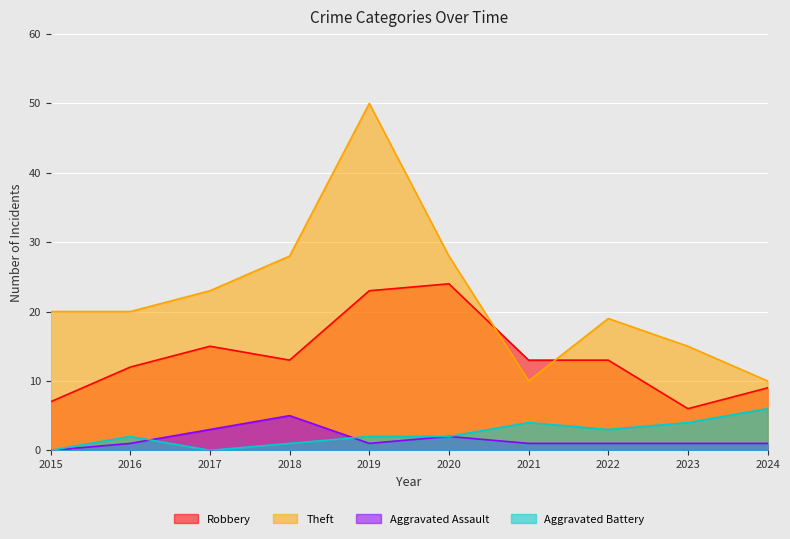

Reading left to right, what are all the values shown in this chart?

Robbery: 2015=7	2016=12	2017=15	2018=13	2019=23	2020=24	2021=13	2022=13	2023=6	2024=9
Theft: 2015=20	2016=20	2017=23	2018=28	2019=50	2020=28	2021=10	2022=19	2023=15	2024=10
Aggravated Assault: 2015=0	2016=1	2017=3	2018=5	2019=1	2020=2	2021=1	2022=1	2023=1	2024=1
Aggravated Battery: 2015=0	2016=2	2017=0	2018=1	2019=2	2020=2	2021=4	2022=3	2023=4	2024=6